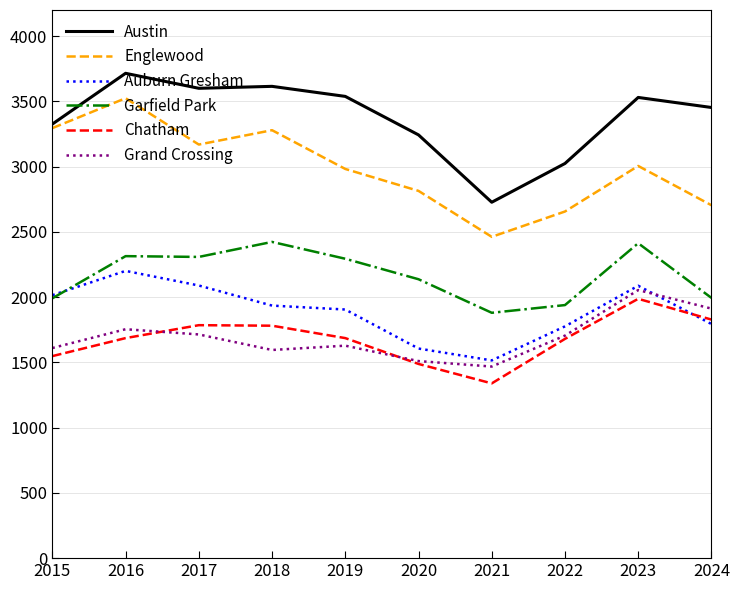

Is the value of Auburn Gresham at 2018 greater than the value of Austin at 2023?

No